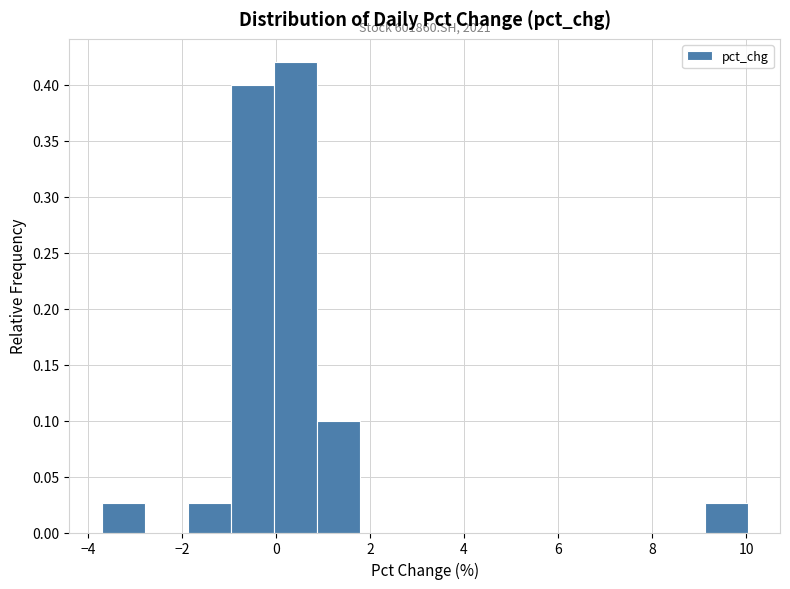

Over which range of the x-axis is the bar tallest?

0.0 to 0.8